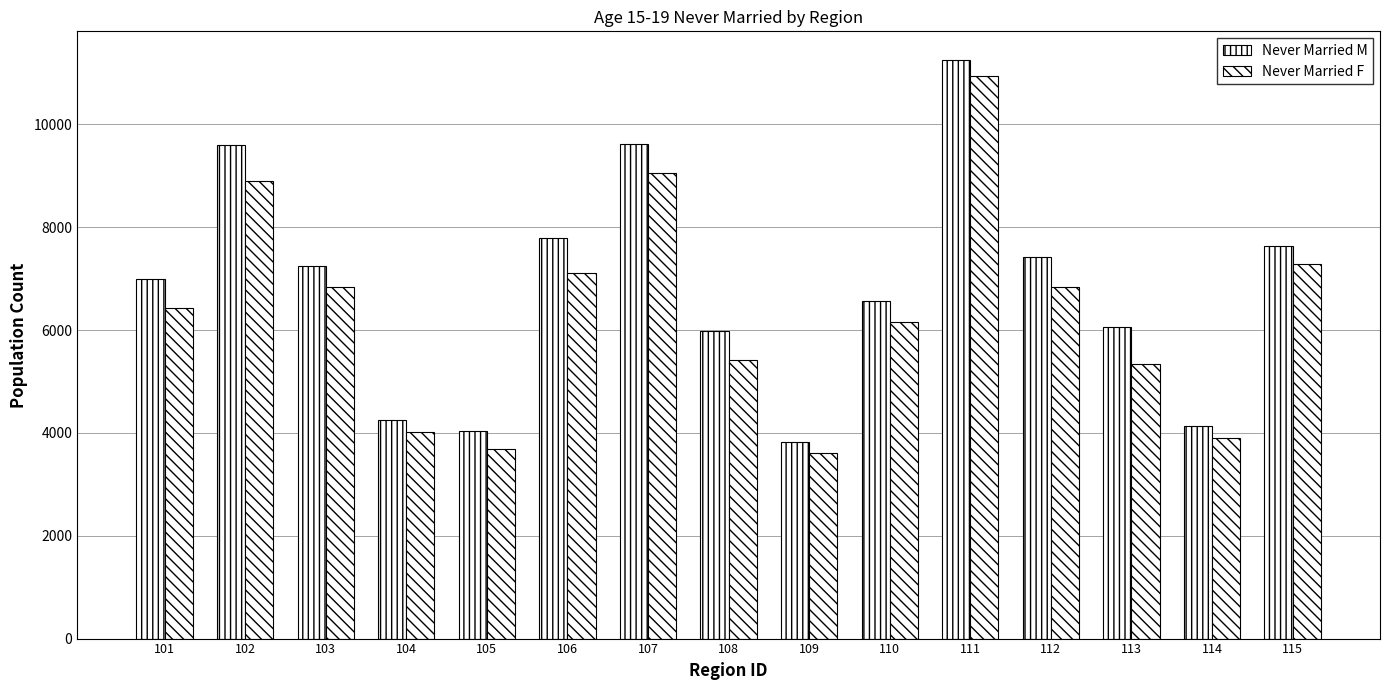

Are the bars horizontal?

No